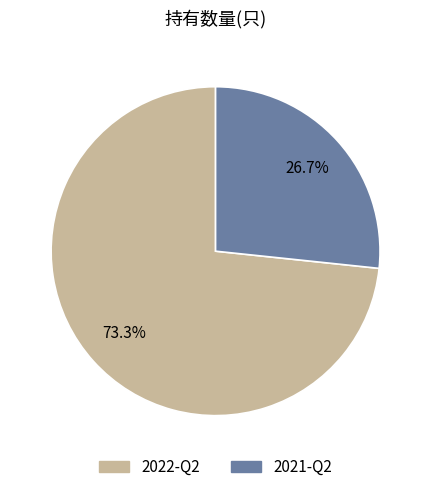

Count the number of slices in the pie.

2